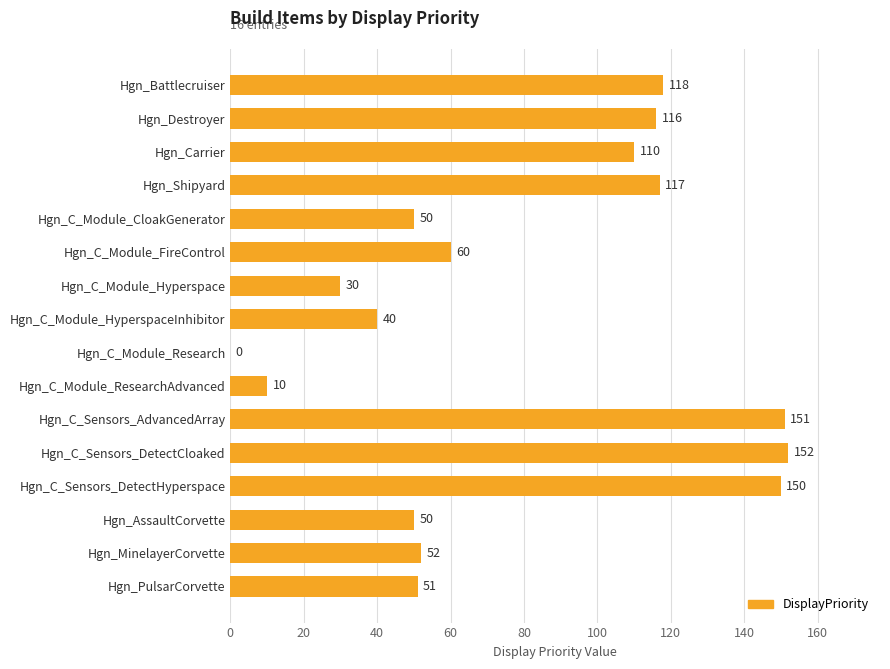

Is it true that the value at Hgn_C_Sensors_AdvancedArray is 221?

False